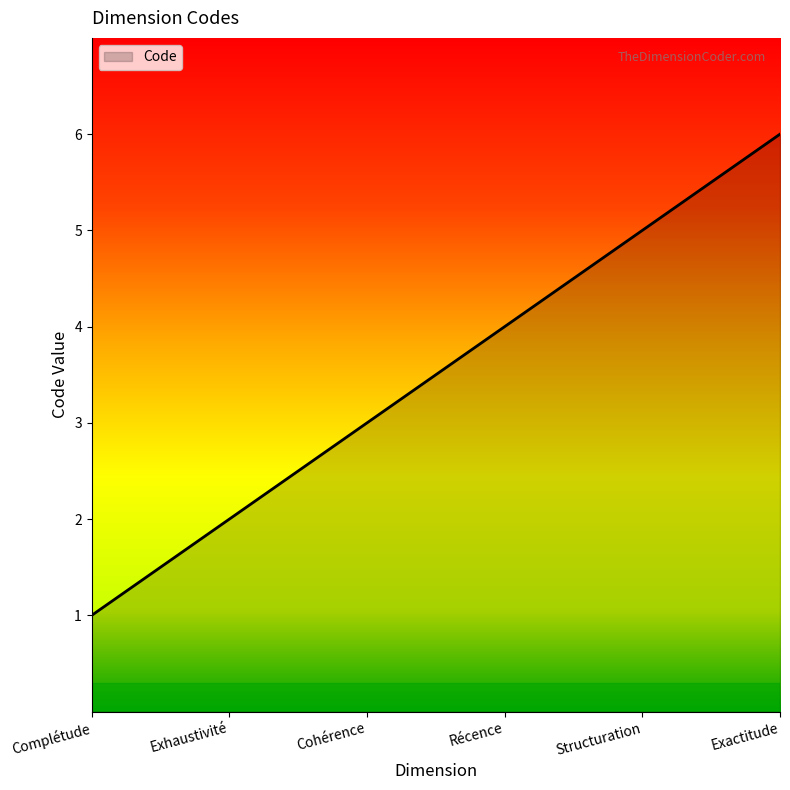

How many categories are shown in the chart?

6